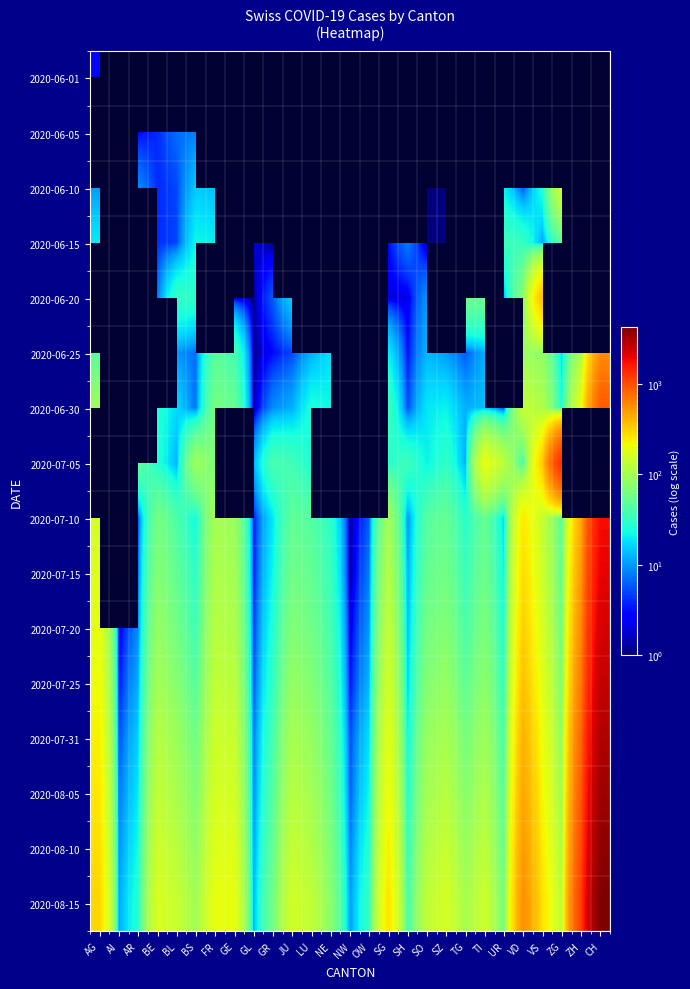

Which label corresponds to the largest value in the chart?

CH